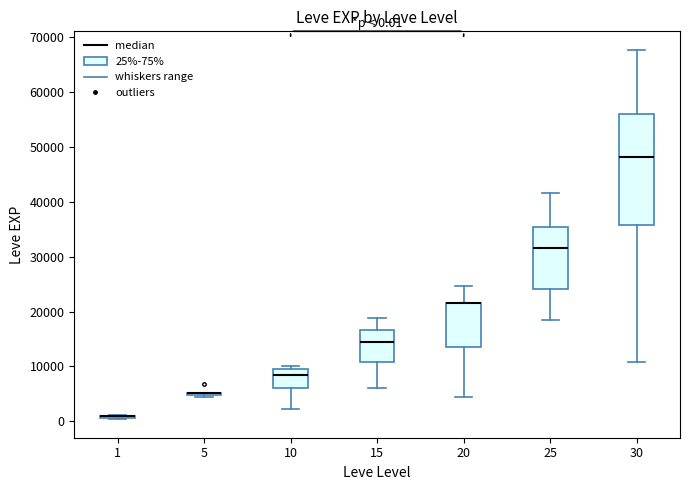

Comparing the boxes themselves (not the whiskers), which one is the tallest?

30